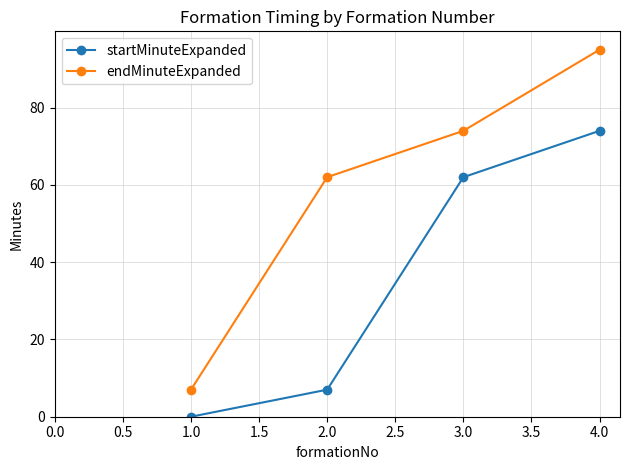

Reading left to right, what are all the values shown in this chart?

startMinuteExpanded: 1.0=0	2.0=7	3.0=62	4.0=74
endMinuteExpanded: 1.0=7	2.0=62	3.0=74	4.0=95